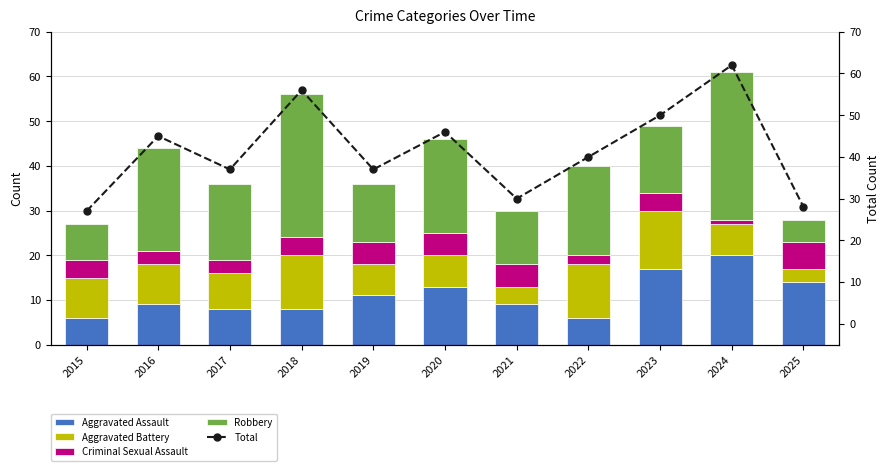

What is the value of the Criminal Sexual Assault bar at the 6th from the left?

5